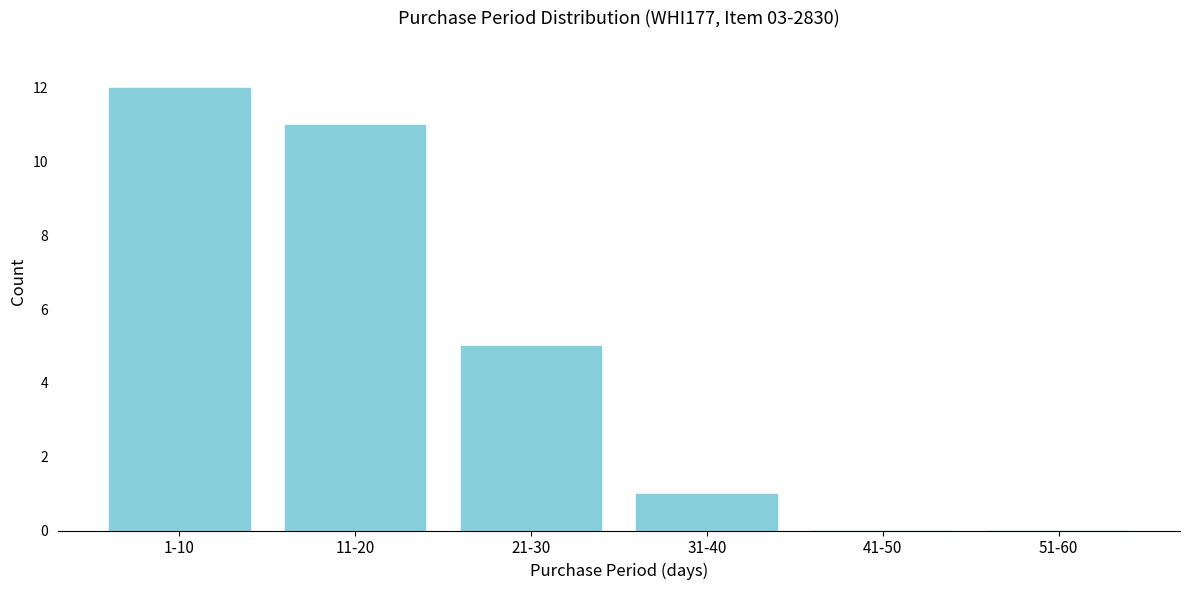

Reading right to left, transcribe all the data shown in this chart.

51-60=0	41-50=0	31-40=1	21-30=5	11-20=11	1-10=12